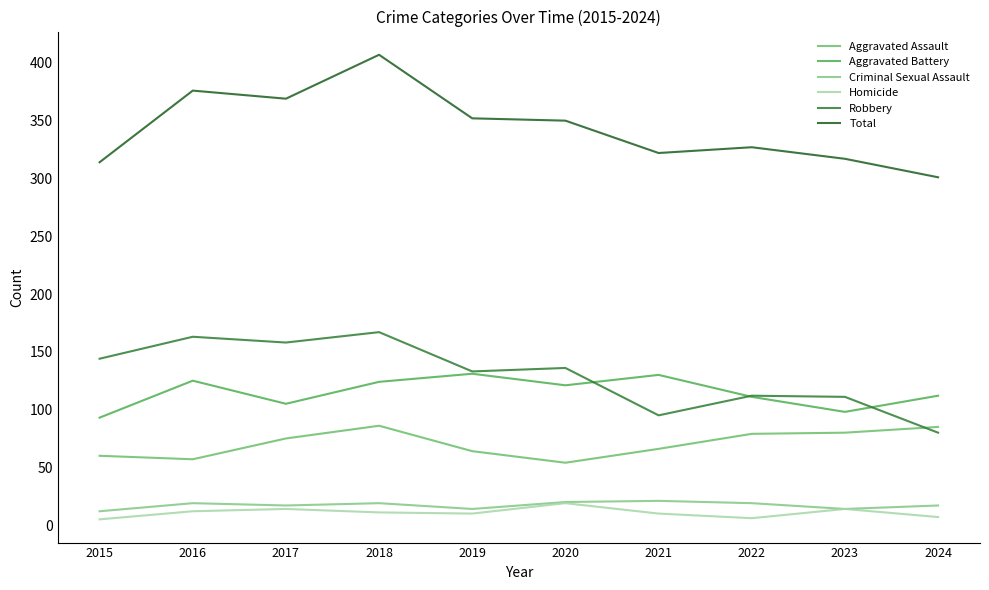

True or false: Homicide and Total cross at least once.

False